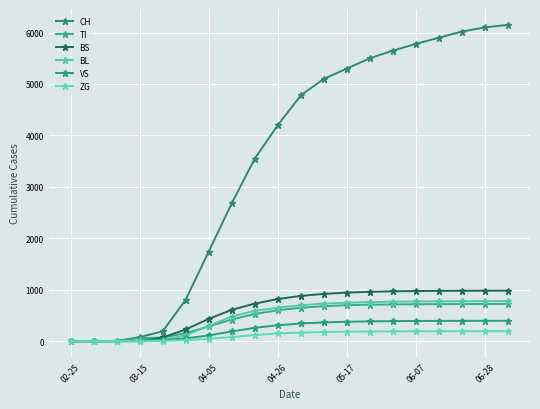

Rank the series by their maximum value, from highest to lowest.

CH, BS, BL, TI, VS, ZG